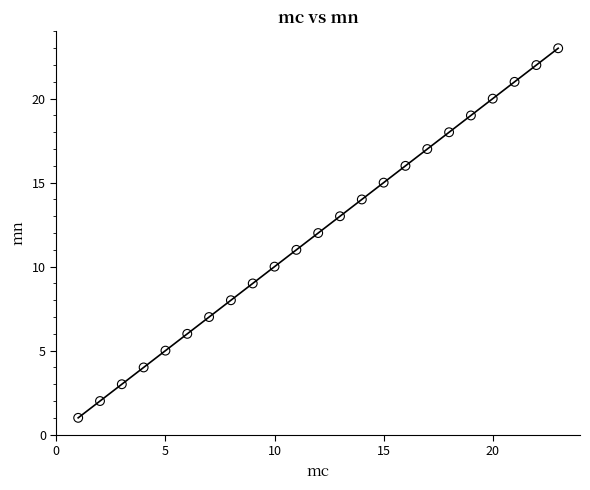

What is the range of Y values (max minus min)?

22